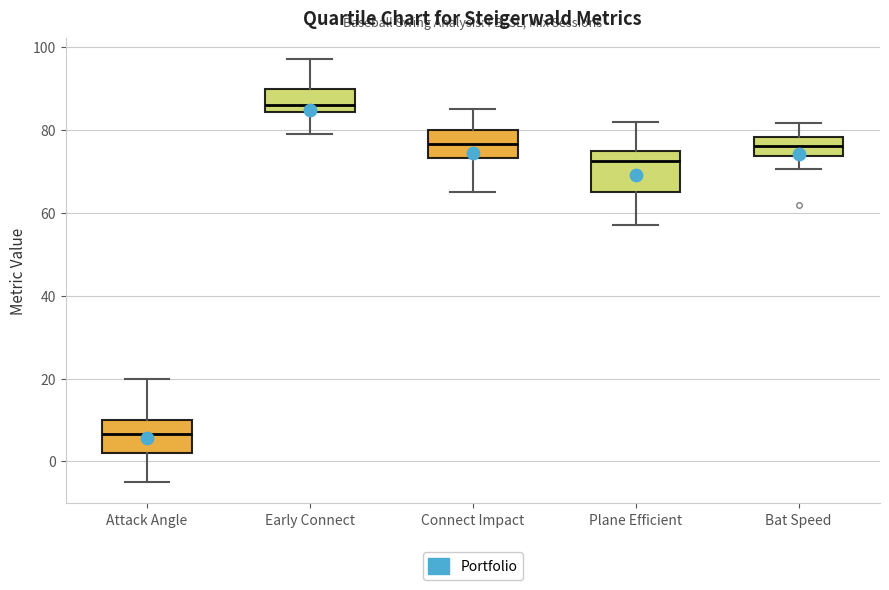

Reading left to right, read every box against the y-axis: the position of its median line, the range the box covers, and the ends of its whiskers. The values are not printed on the chart, so give them approximately, as read against the axis.

Attack Angle: median 6, box 2 to 10, whiskers -4 to 20
Early Connect: median 86, box 84 to 90, whiskers 80 to 98
Connect Impact: median 76, box 74 to 80, whiskers 66 to 86
Plane Efficient: median 72, box 66 to 76, whiskers 58 to 82
Bat Speed: median 76, box 74 to 78, whiskers 70 to 82